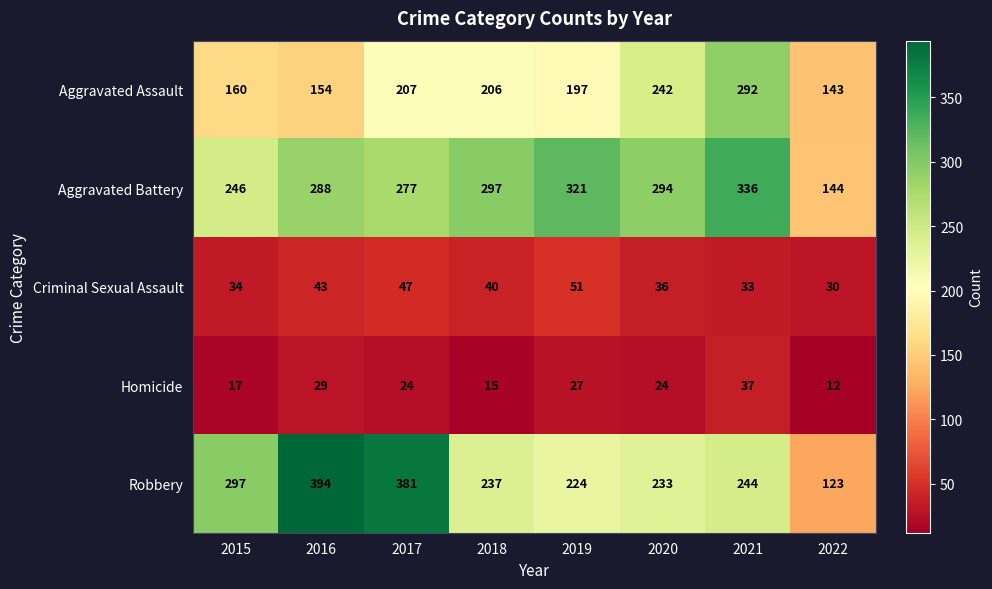

What is the spread (max minus min) of values at 2021?

303